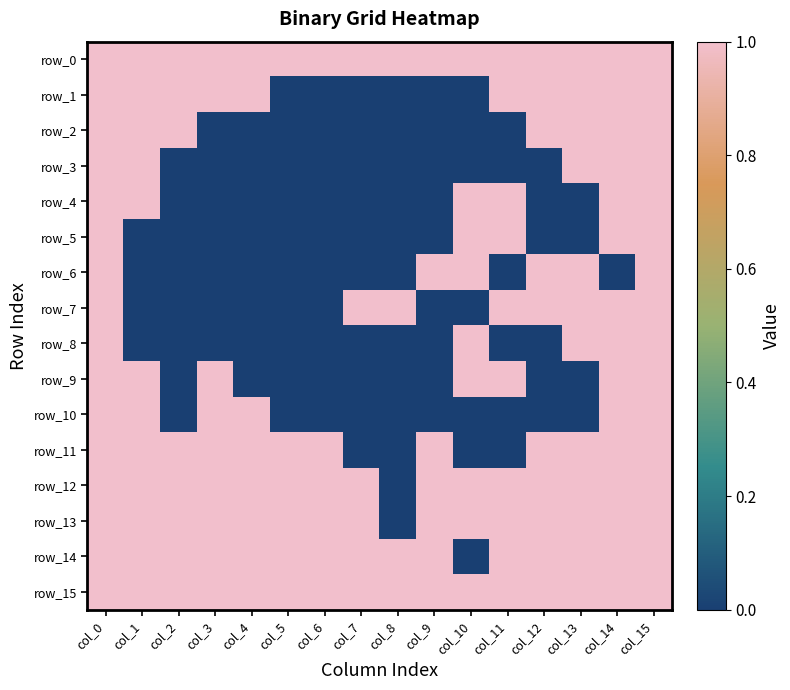

Is the value of row_7 at col_12 greater than the value of row_15 at col_2?

No